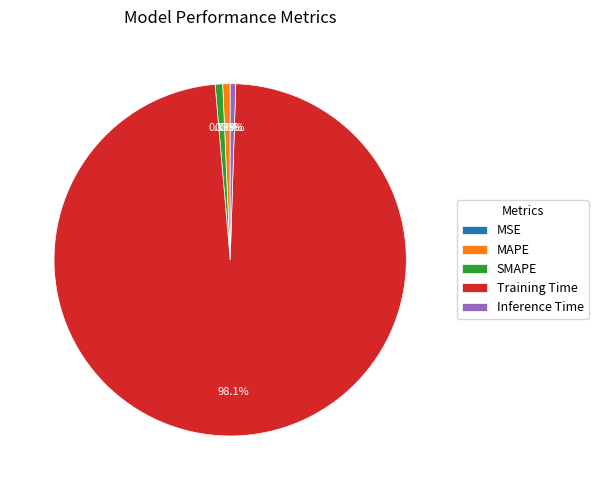

Does MAPE account for over 50% of the chart?

No